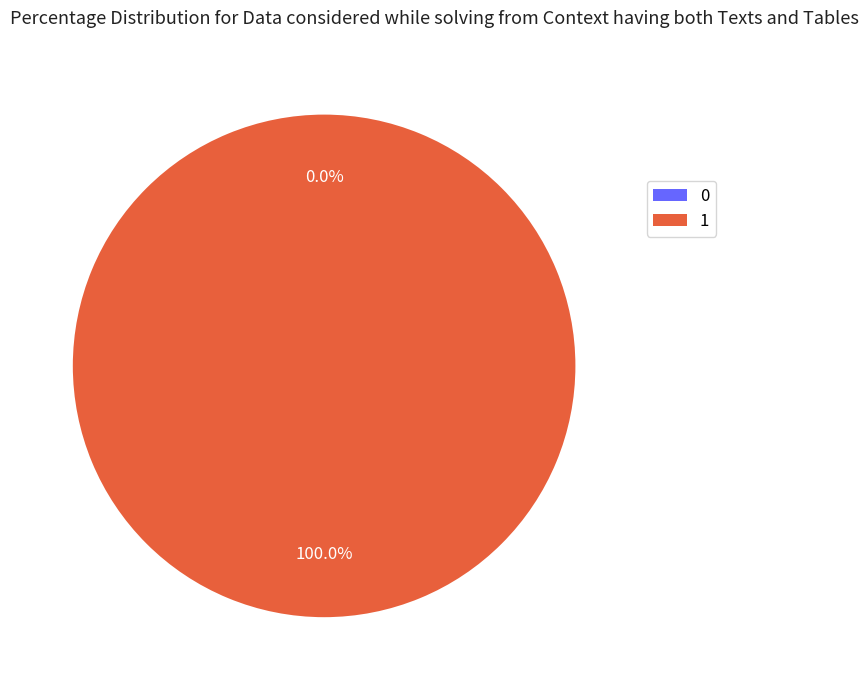

Which category has the biggest portion of the pie?

1